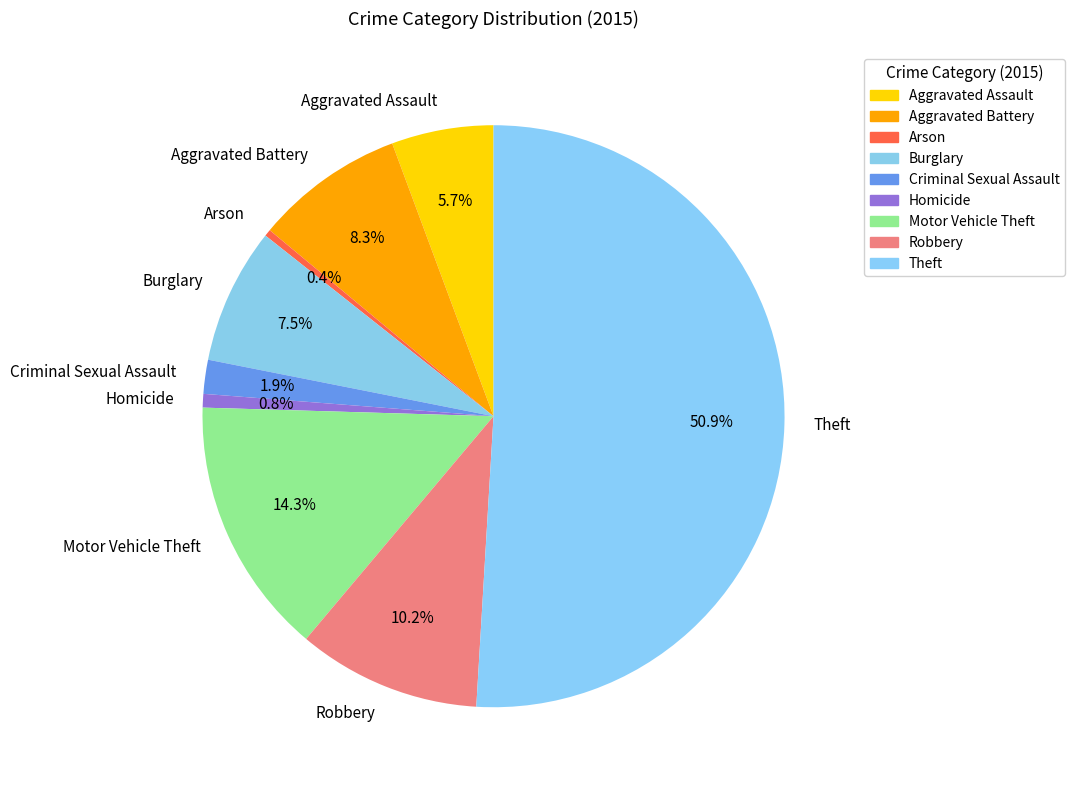

What is the majority slice?

Theft